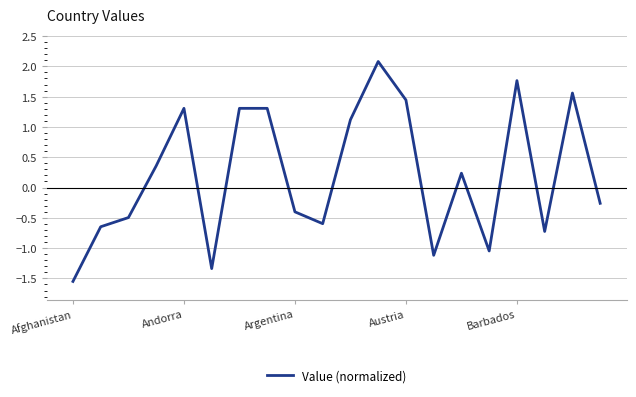

What is the difference between the maximum and minimum values?

3.6